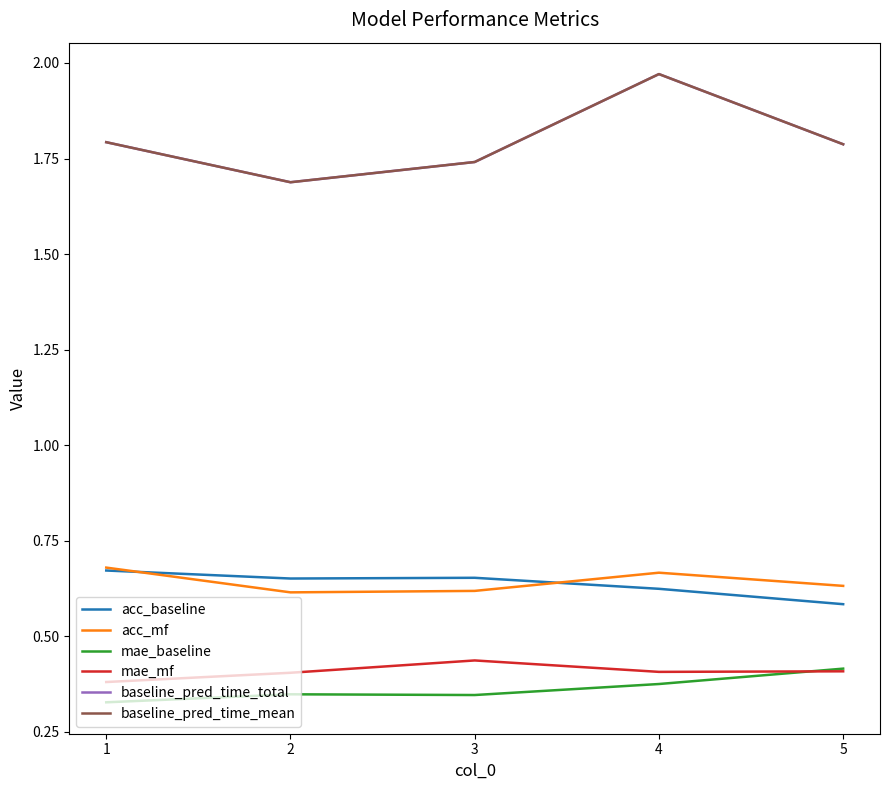

How many interior local valleys does the acc_baseline series have?

1